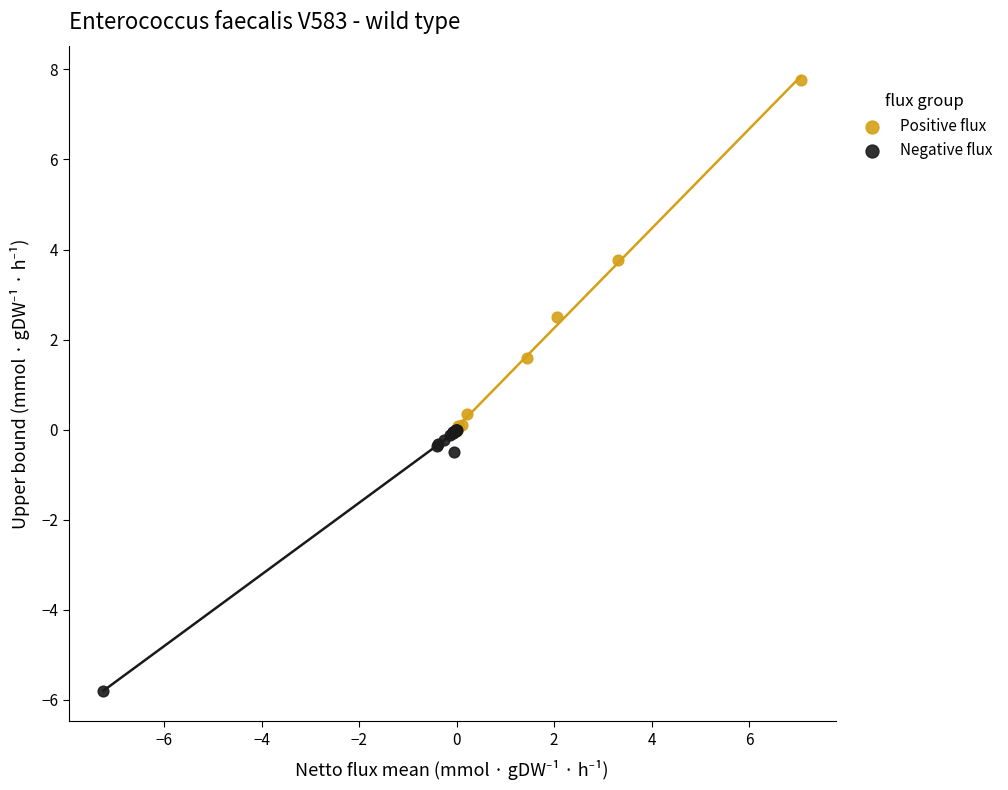

Which series contains the highest Y value?

Positive flux